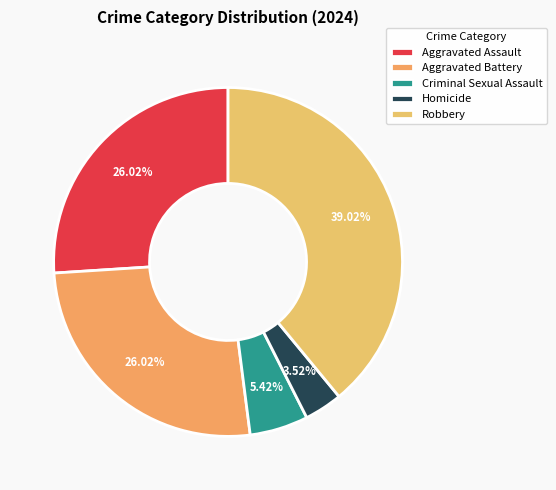

How many slices are in this pie chart?

5